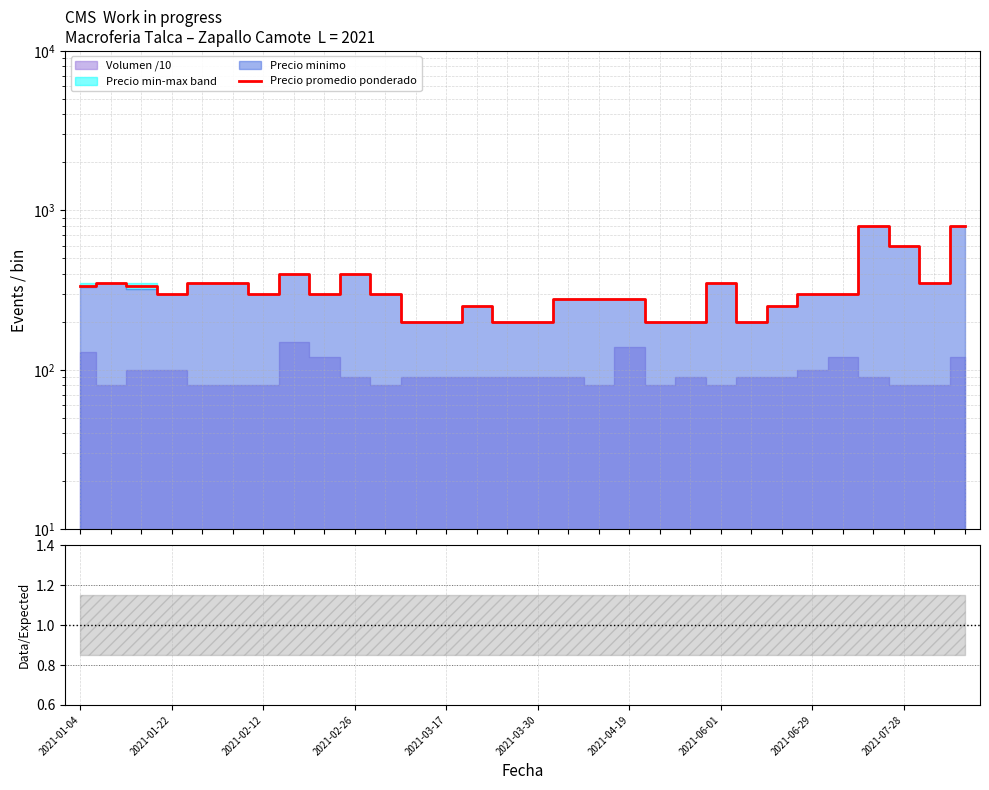

At how many categories does at least one series exceed 491?

3